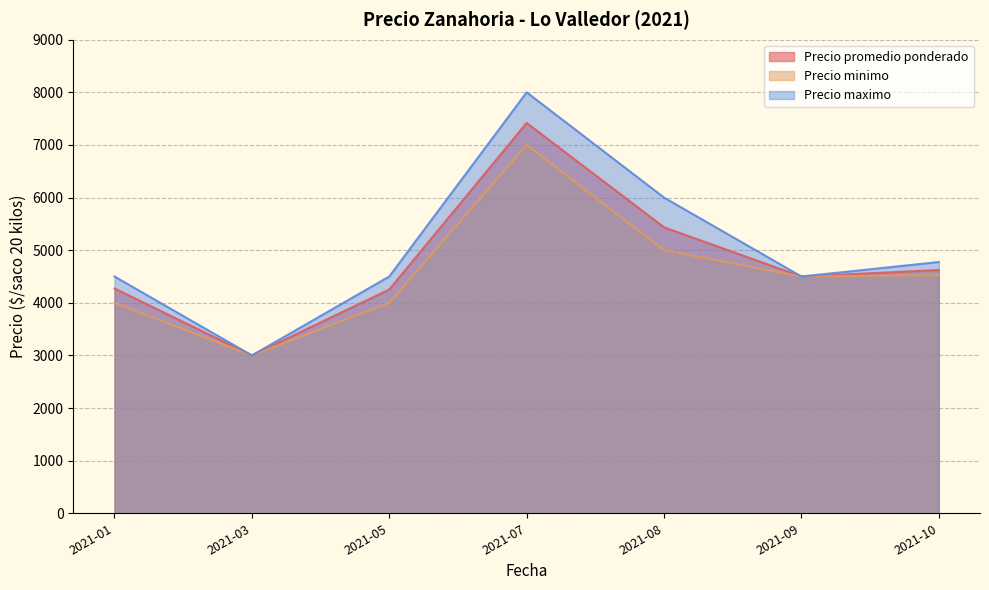

Is the value of Precio minimo at 2021-10 greater than the value of Precio maximo at 2021-05?

Yes